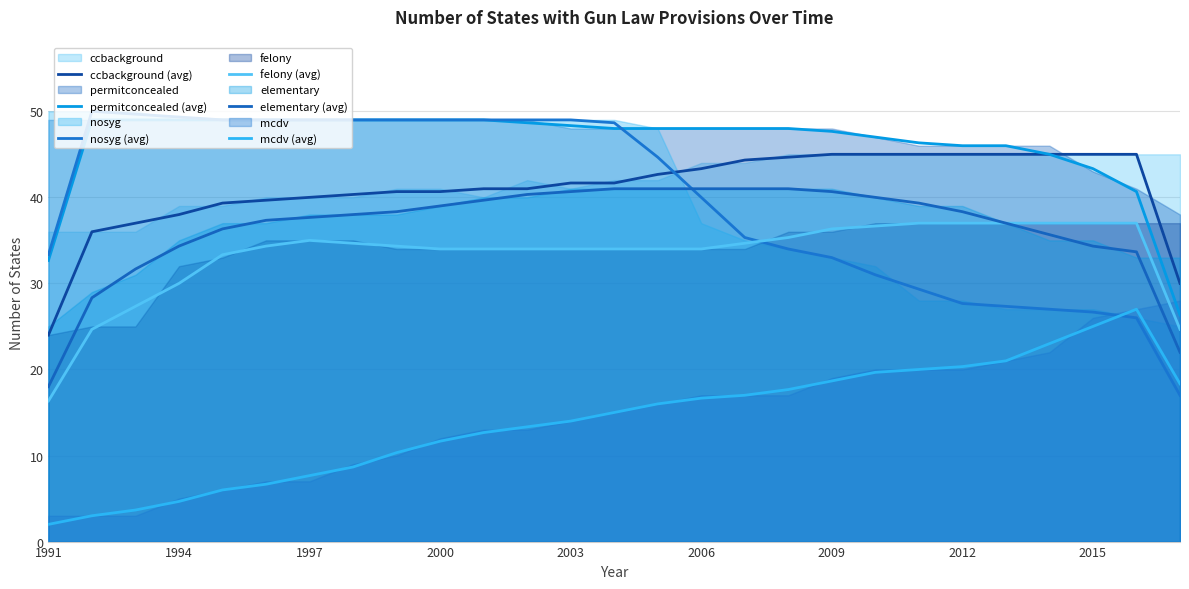

What is the average value of the mcdv (avg) series?

14.1